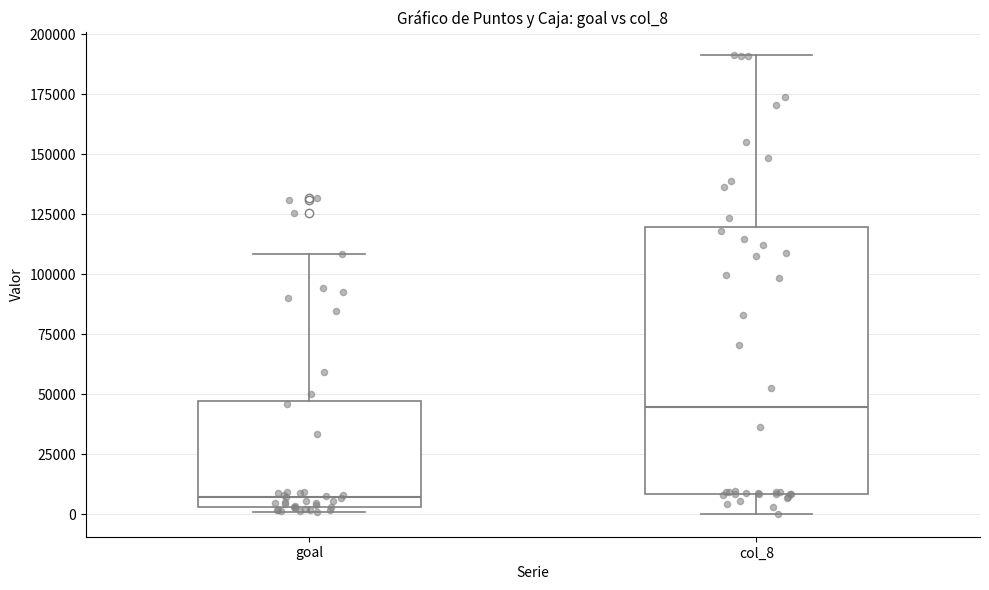

Reading left to right, read every box against the y-axis: the position of its median line, the range the box covers, and the ends of its whiskers. The values are not printed on the chart, so give them approximately, as read against the axis.

goal: median 5000 (just above the box's lower edge), box 5000 to 45000, whiskers 0 to 110000
col_8: median 45000, box 10000 to 120000, whiskers 0 to 190000